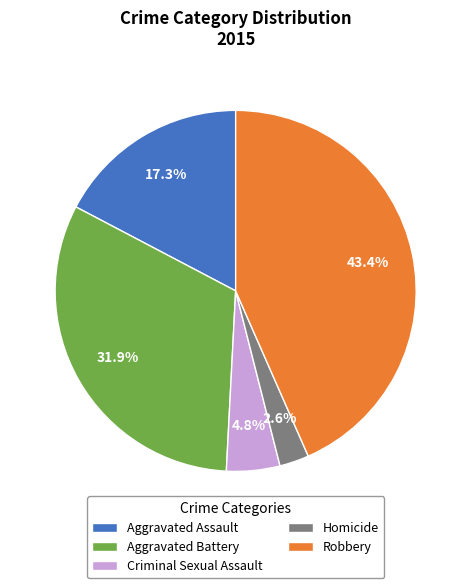

What percentage do Aggravated Assault and Aggravated Battery together represent?

49.2%